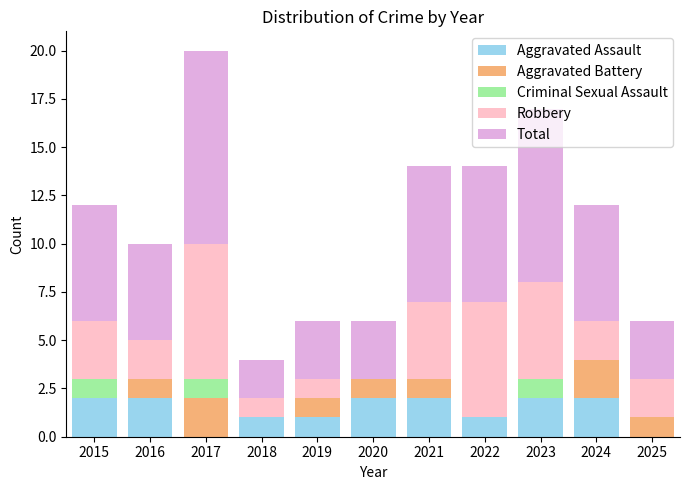

What is the total value across all series at 2018?

4